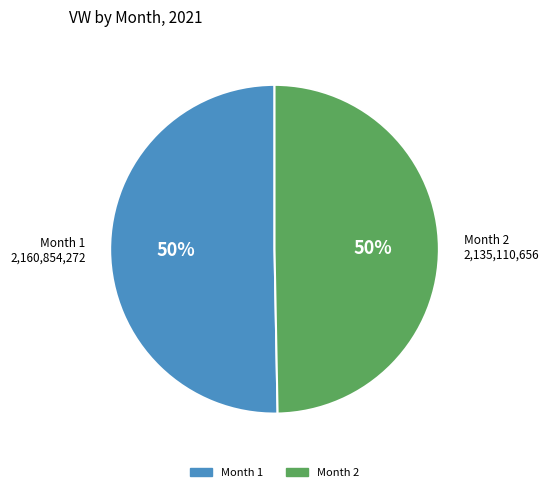

Do Month 2 and Month 1 together represent more than half of the pie?

Yes